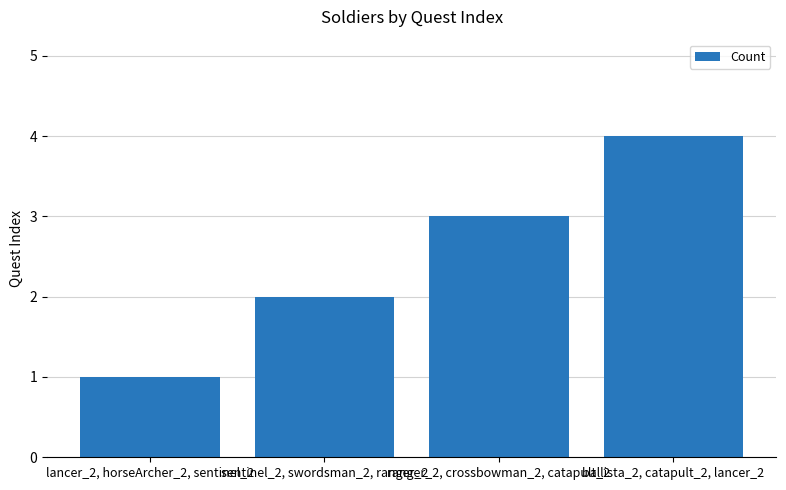

Approximately how many times larger is the value at ballista_2, catapult_2, lancer_2 compared to ranger_2, crossbowman_2, catapult_2?

1.3